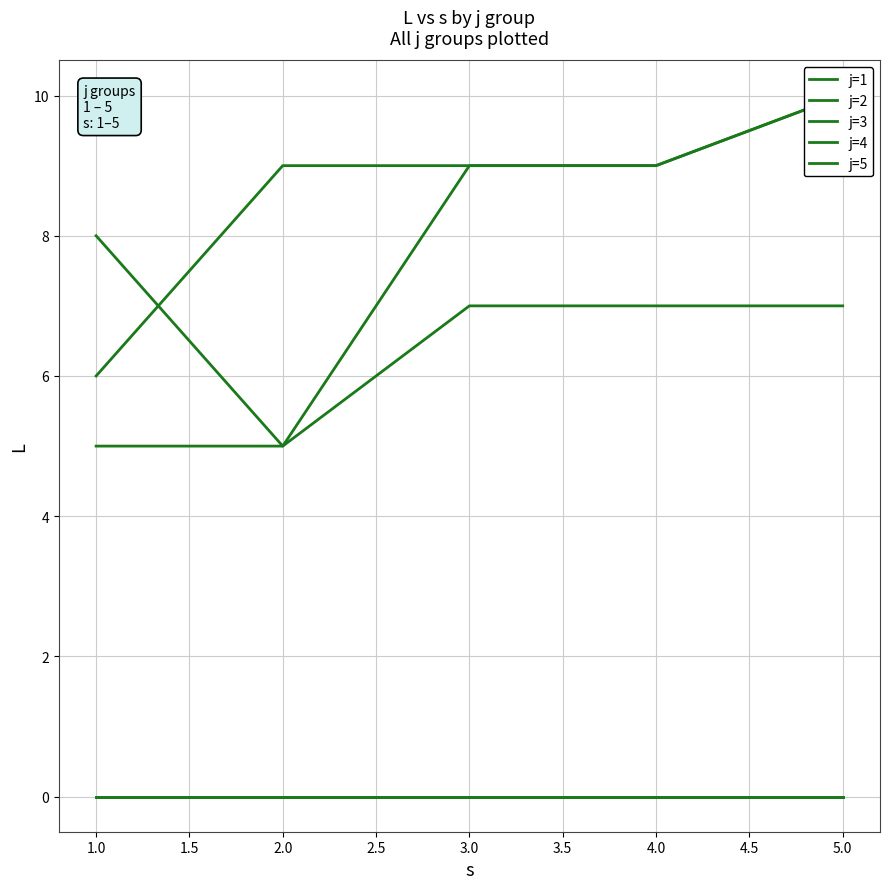

Which series has the widest spread of values?

j=5